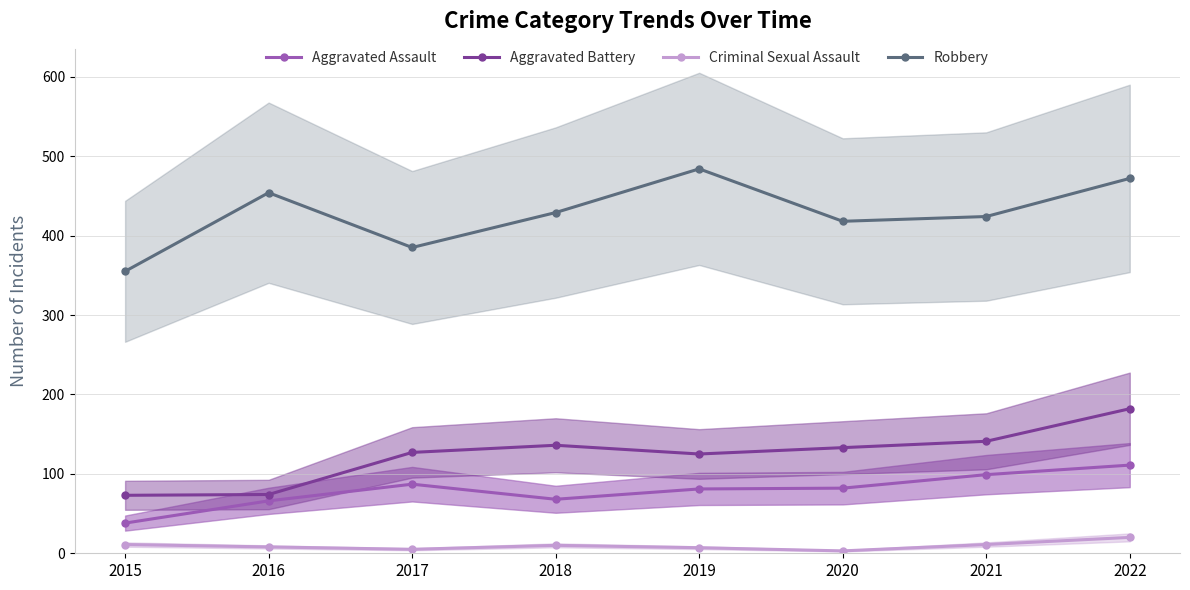

How many interior local peaks does the Robbery series have?

2